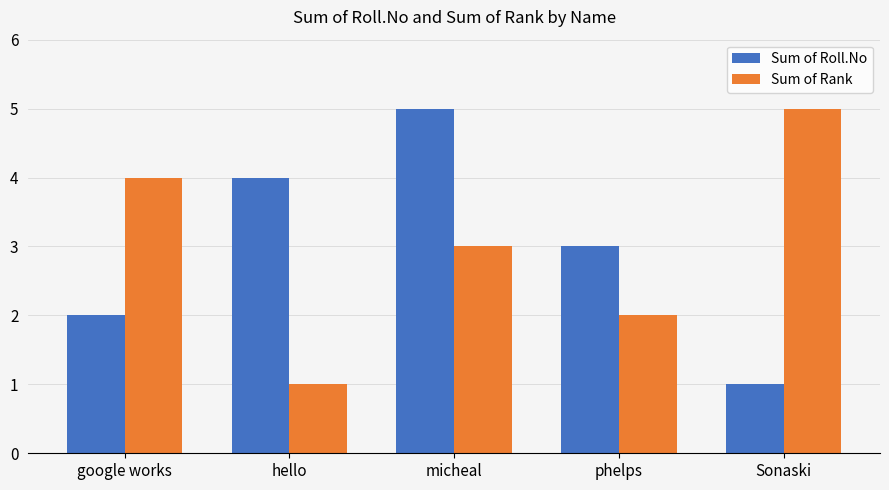

What is the greatest value displayed?

5